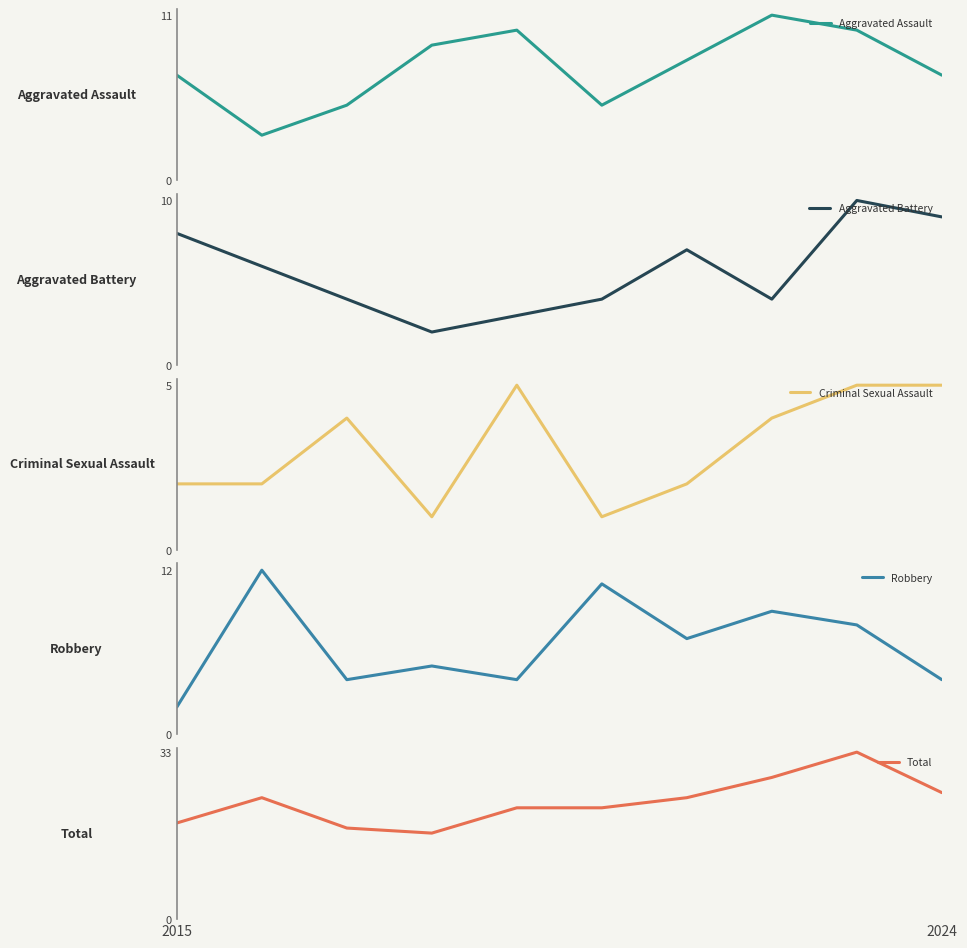

How many data points in Aggravated Battery are less than 6?

5